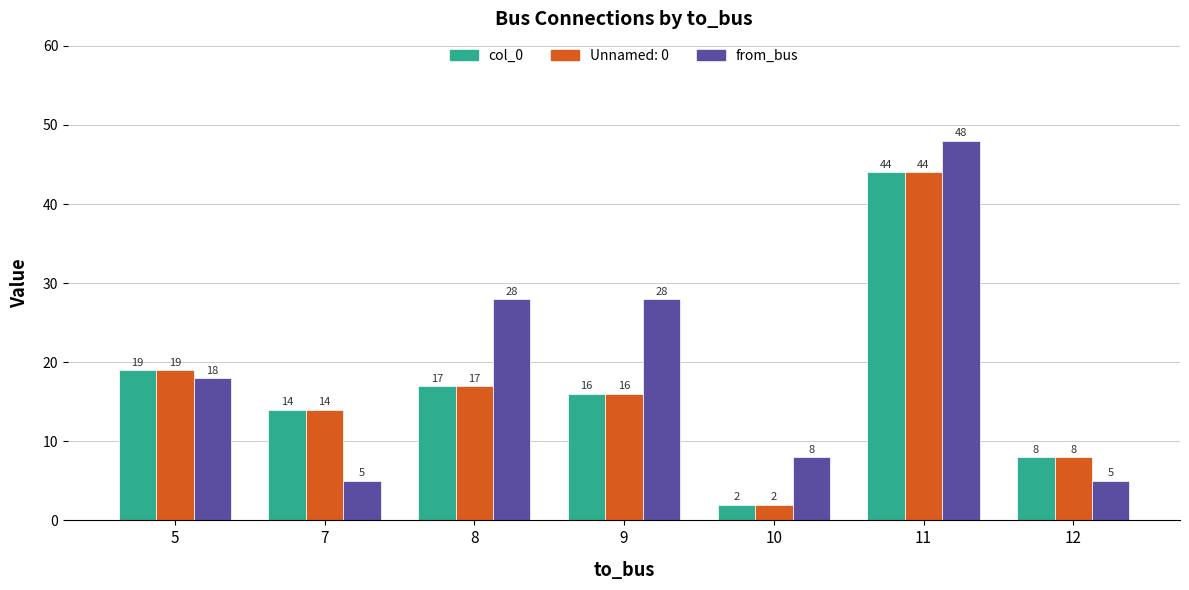

Is it true that from_bus equals 2 at 10?

False